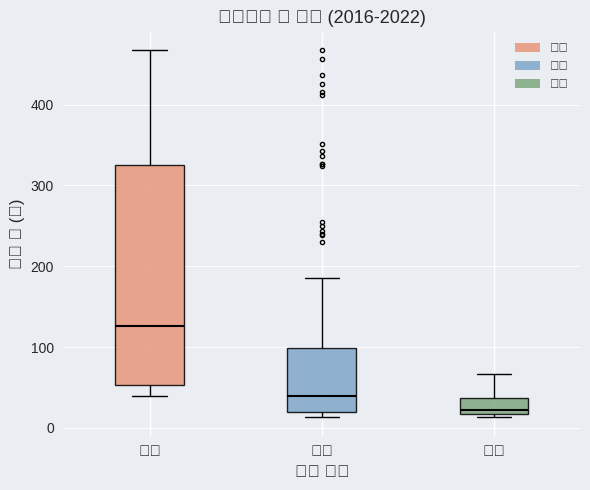

Which box's median line is the lowest?

농촌